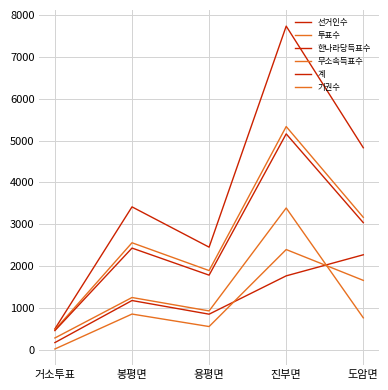

True or false: 투표수 has more than 0 interior local peaks.

True